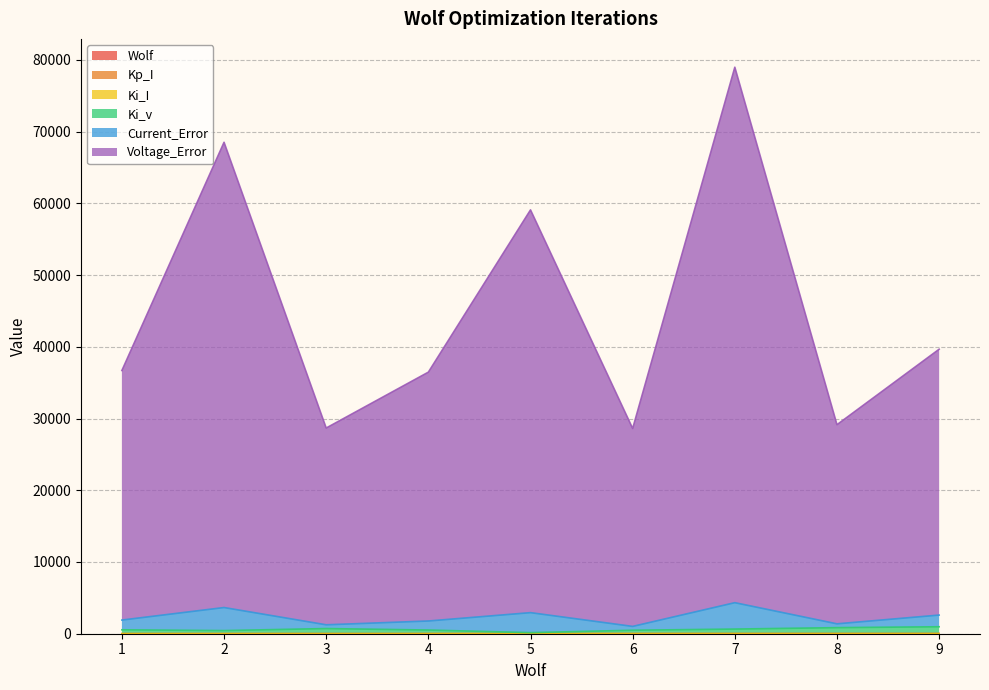

Is the value of Wolf at 7 greater than the value of Ki_v at 7?

No